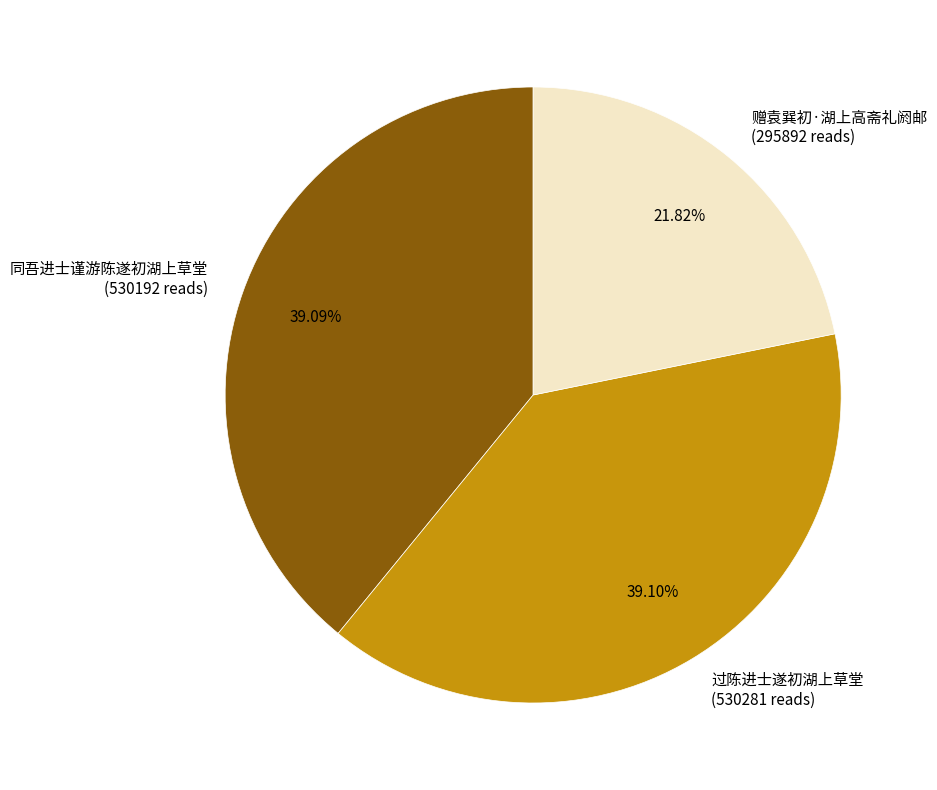

What percentage is the 过陈进士遂初湖上草堂 slice, to the nearest percent?

39%